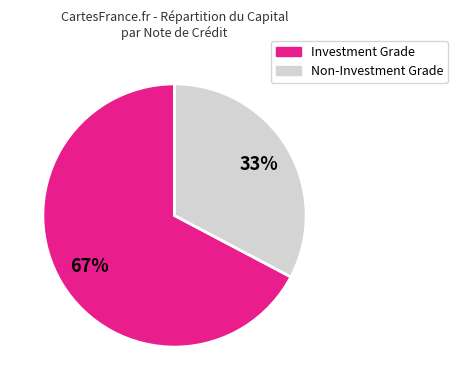

How many segments does this pie chart have?

2